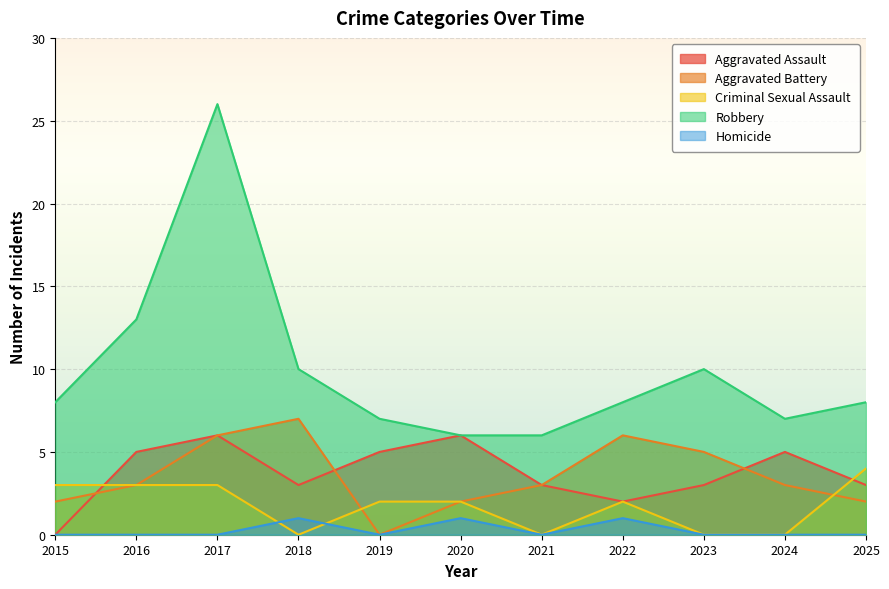

True or false: Robbery has a value of 13 at 2016.

True